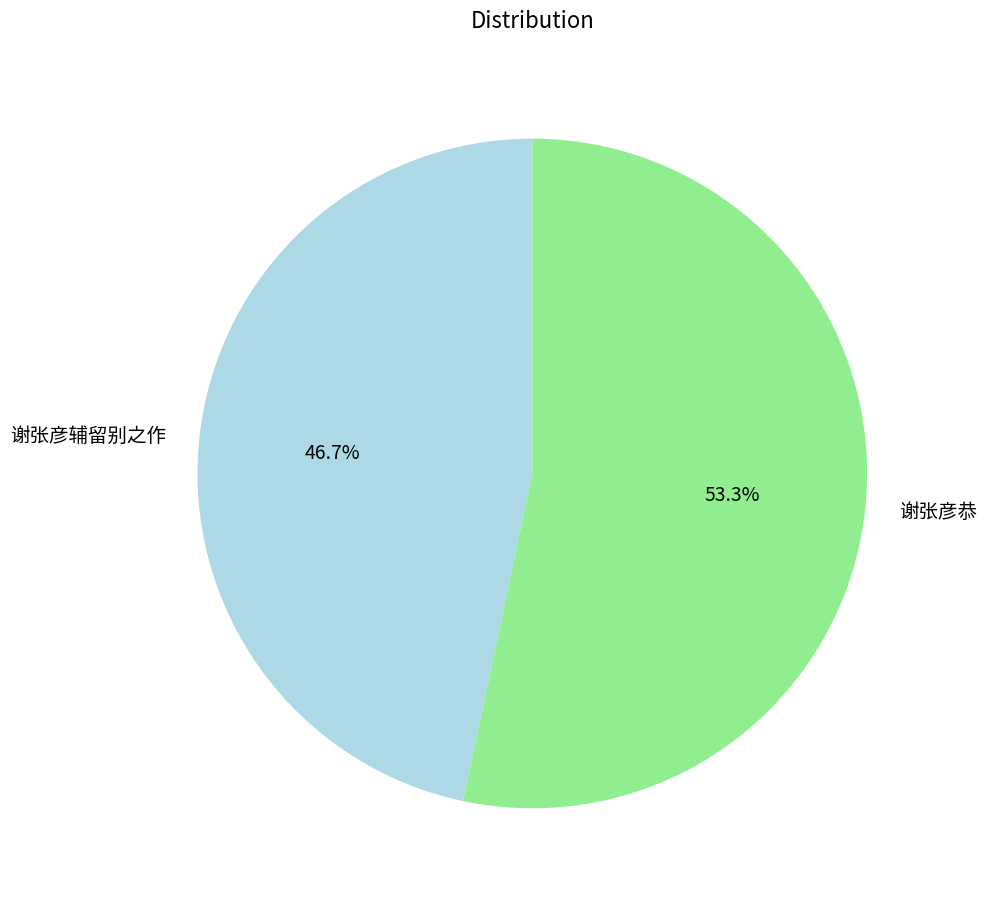

Count the number of slices in the pie.

2